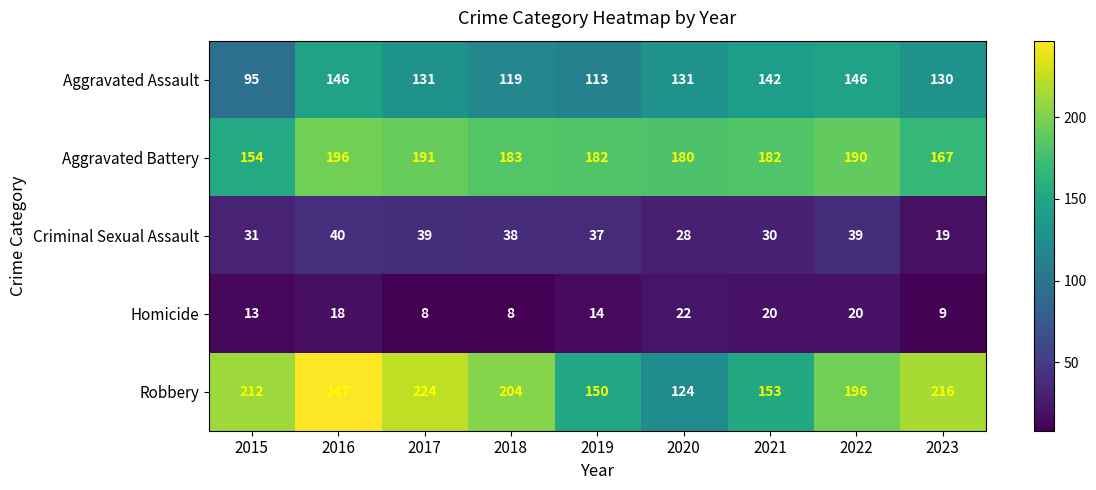

At which label does Criminal Sexual Assault reach its minimum?

2023